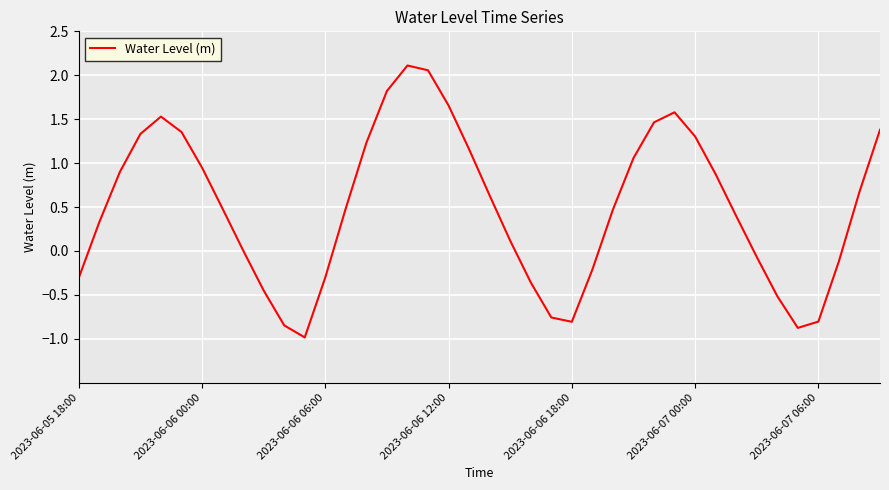

What is the minimum value shown in the chart?

-1.0